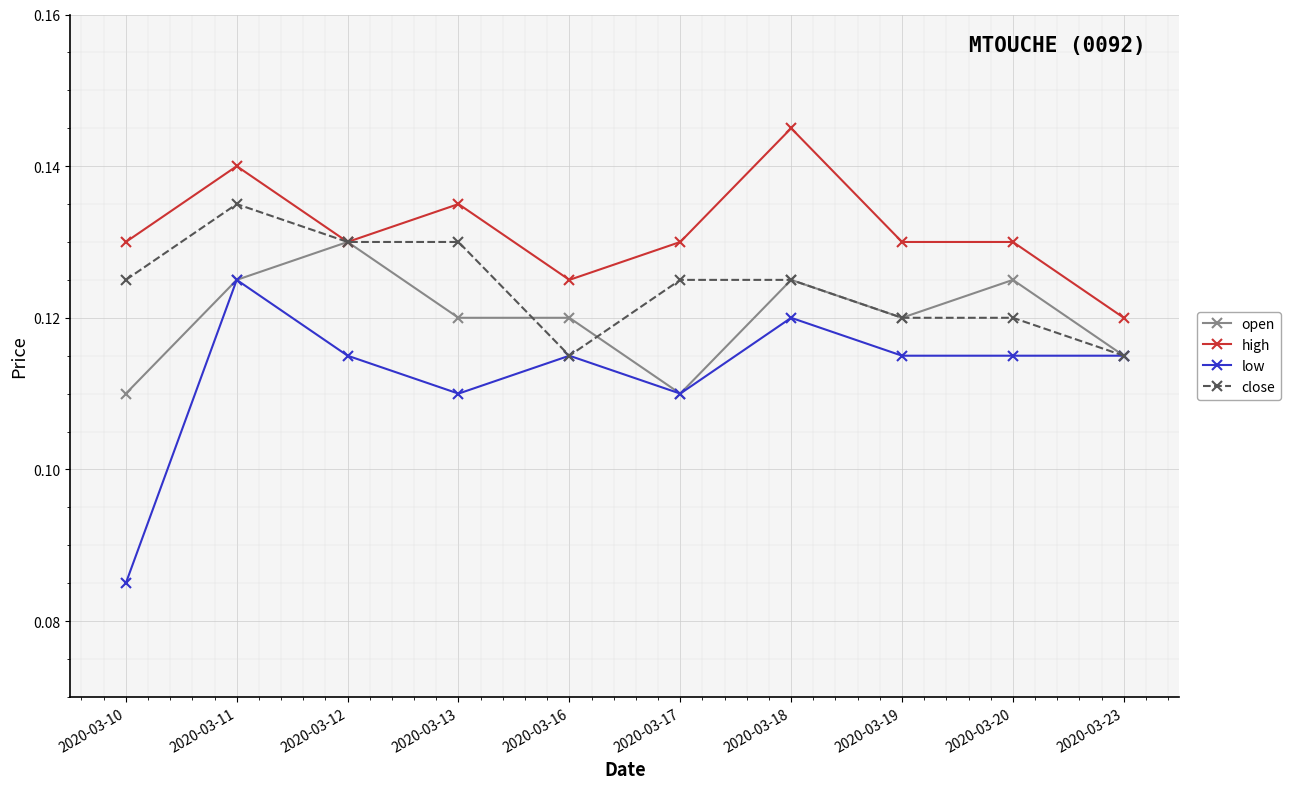

Count the close values in the range 0 to 1.

10